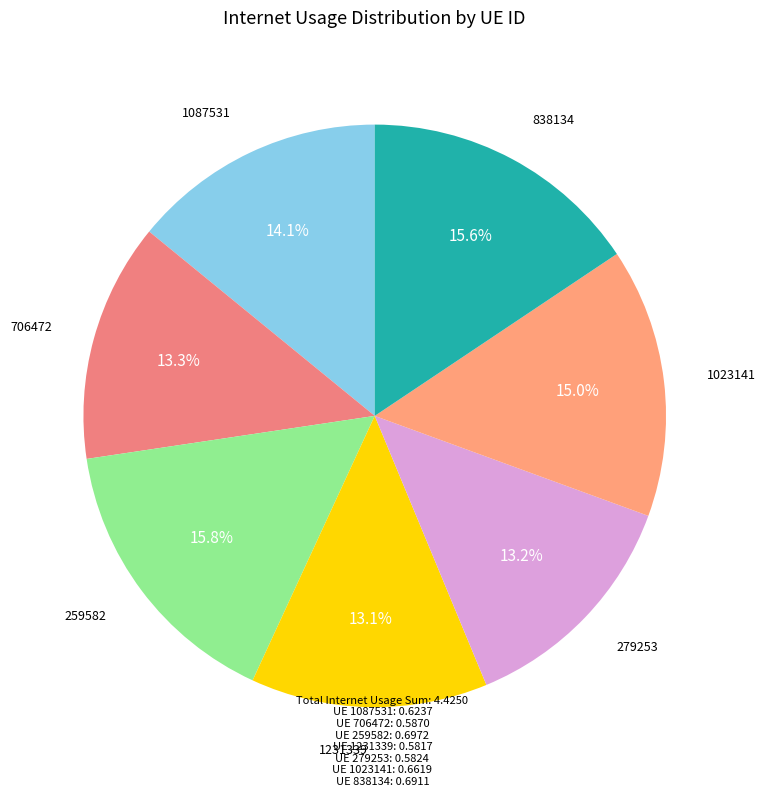

What portion of the pie excludes 279253?

86.8%